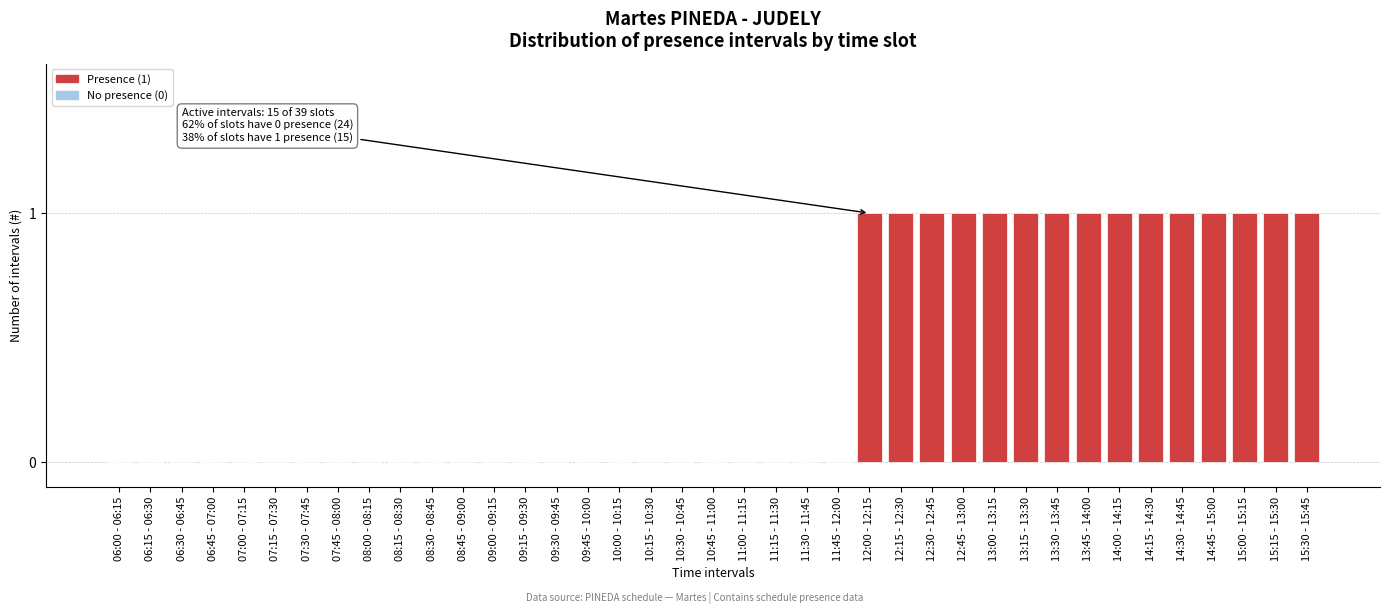

What is the sum of all values?

15